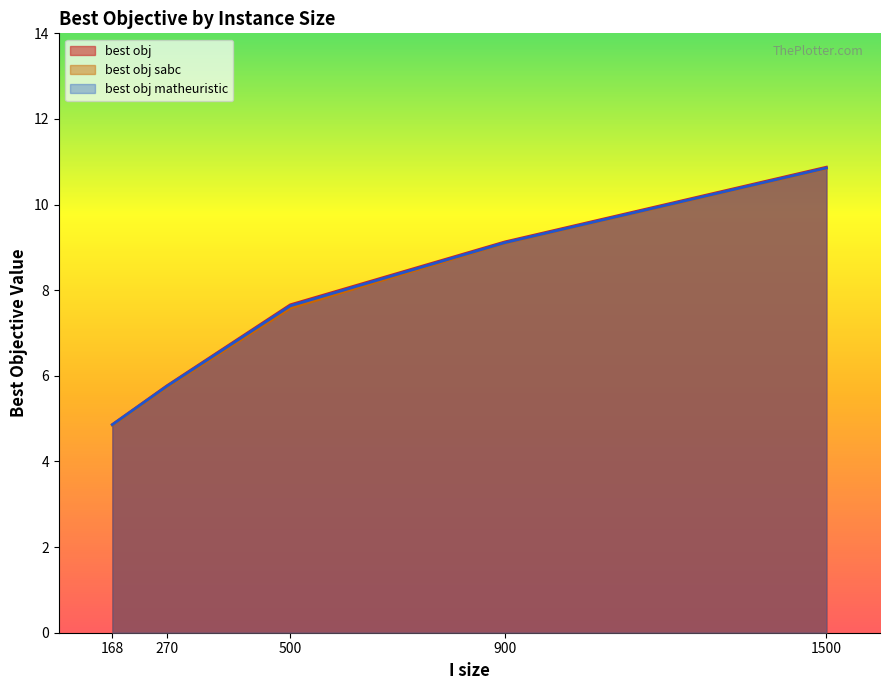

List the labels in order of best obj sabc value, largest first.

1500, 900, 500, 270, 168